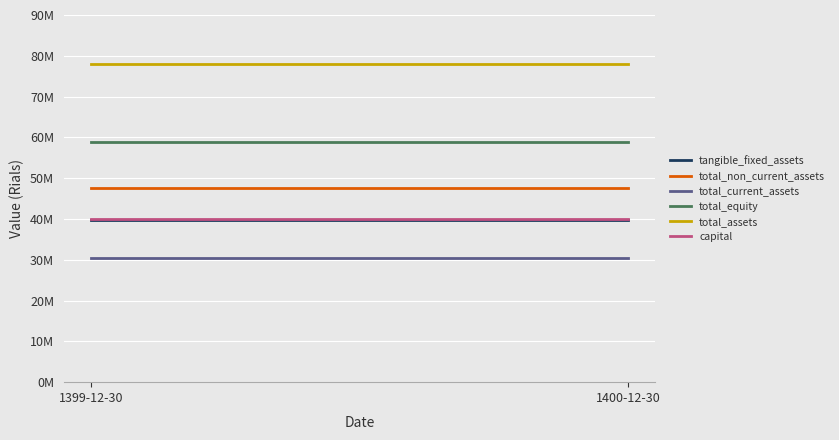

The capital series shows 40000000 at 1399-12-30. True or false?

True